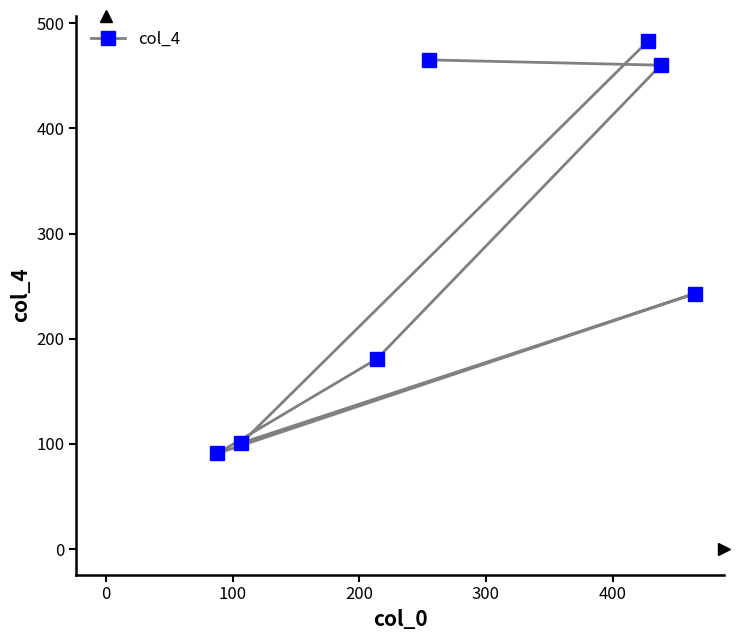

What is the difference between the maximum and second lowest values?

382